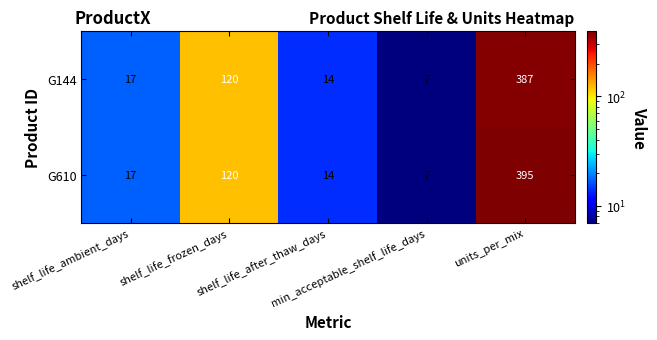

What is the total value across all series at shelf_life_after_thaw_days?

28